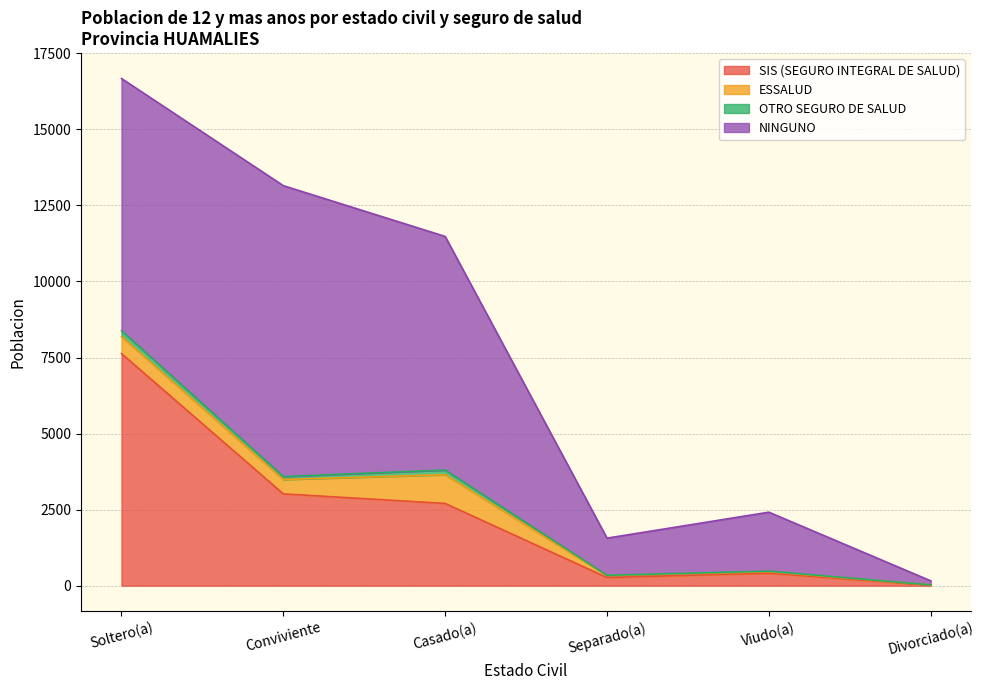

What position from the right is Soltero(a)?

6